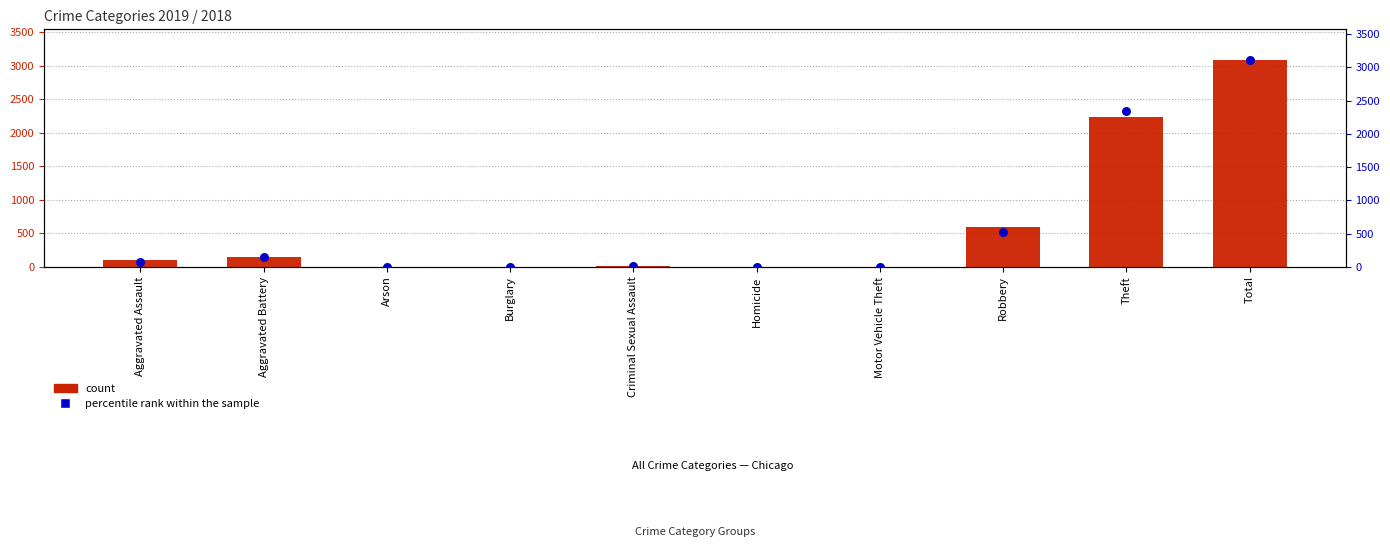

At which category is the sum across all series the highest?

Total